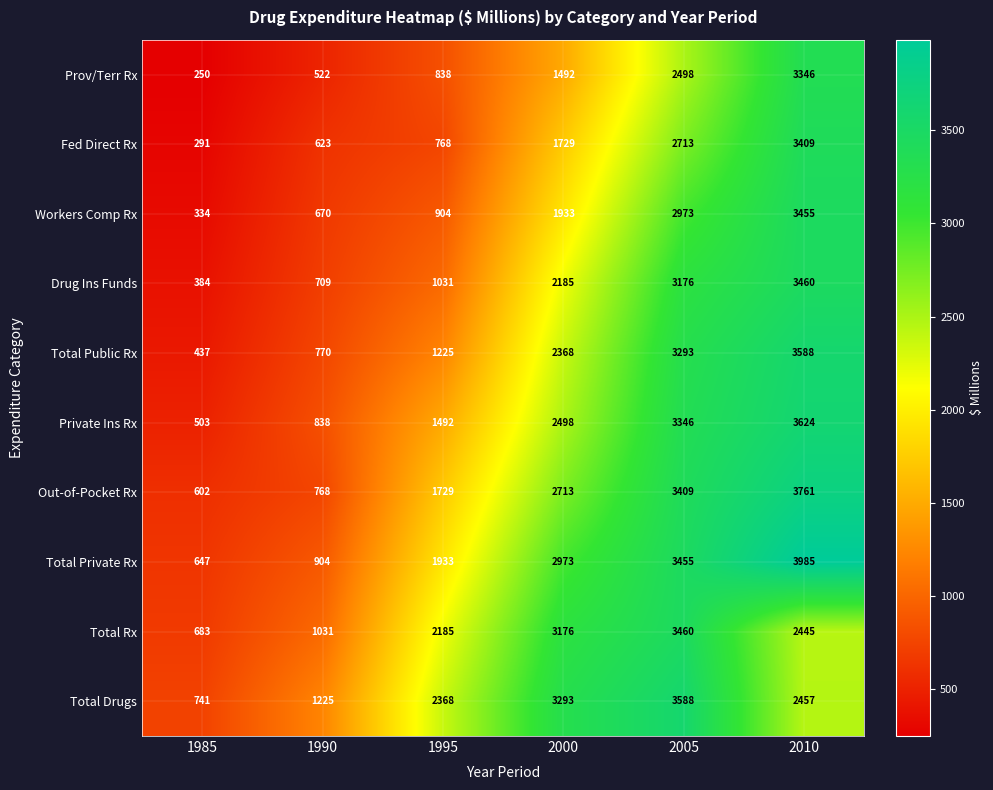

Rank the categories by Total Drugs value from highest to lowest.

2005, 2000, 2010, 1995, 1990, 1985